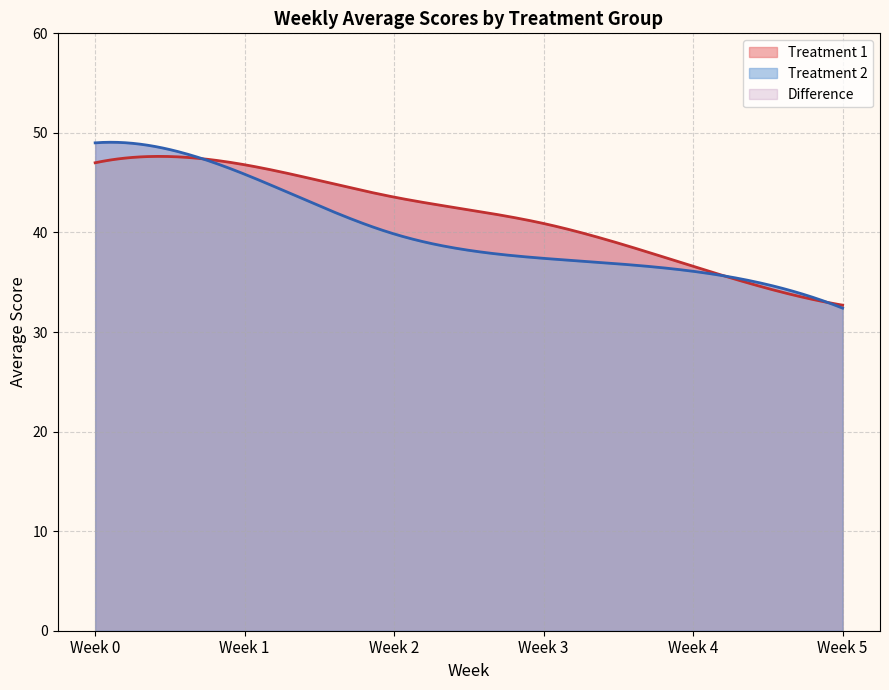

What is the value of the week4 point at the 2nd from the left?

35.3